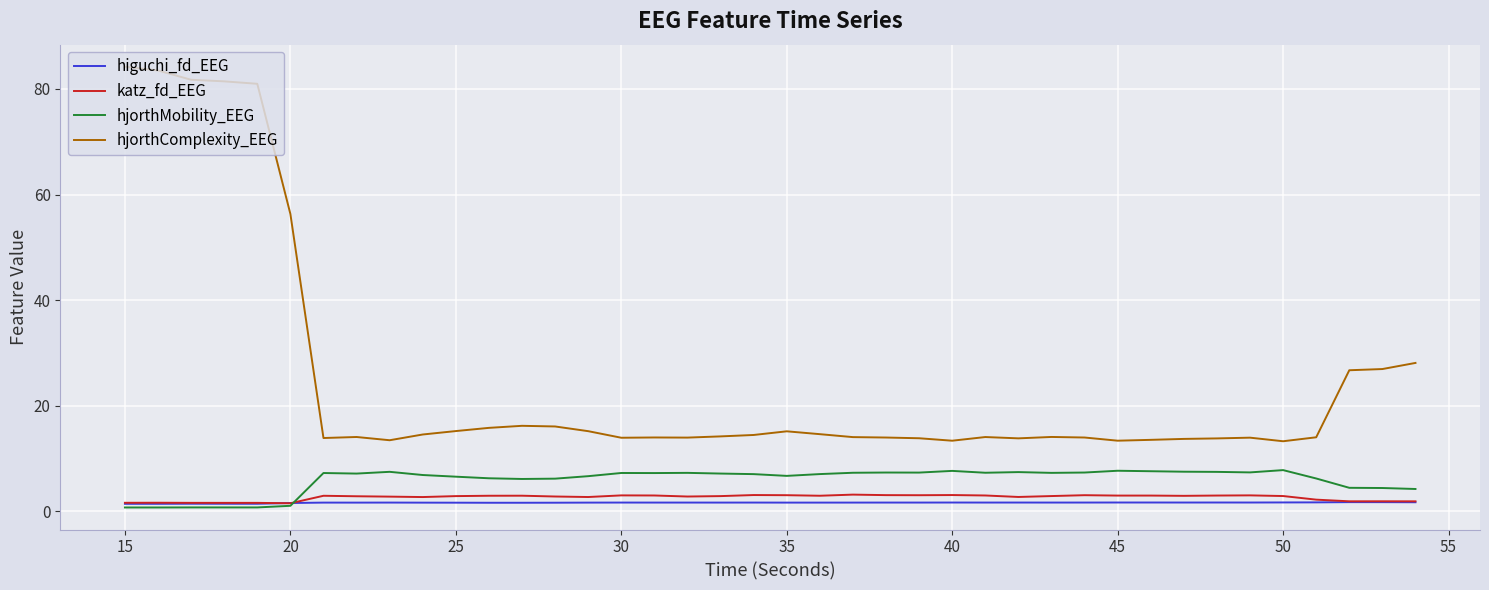

Count the number of categories in the chart.

40